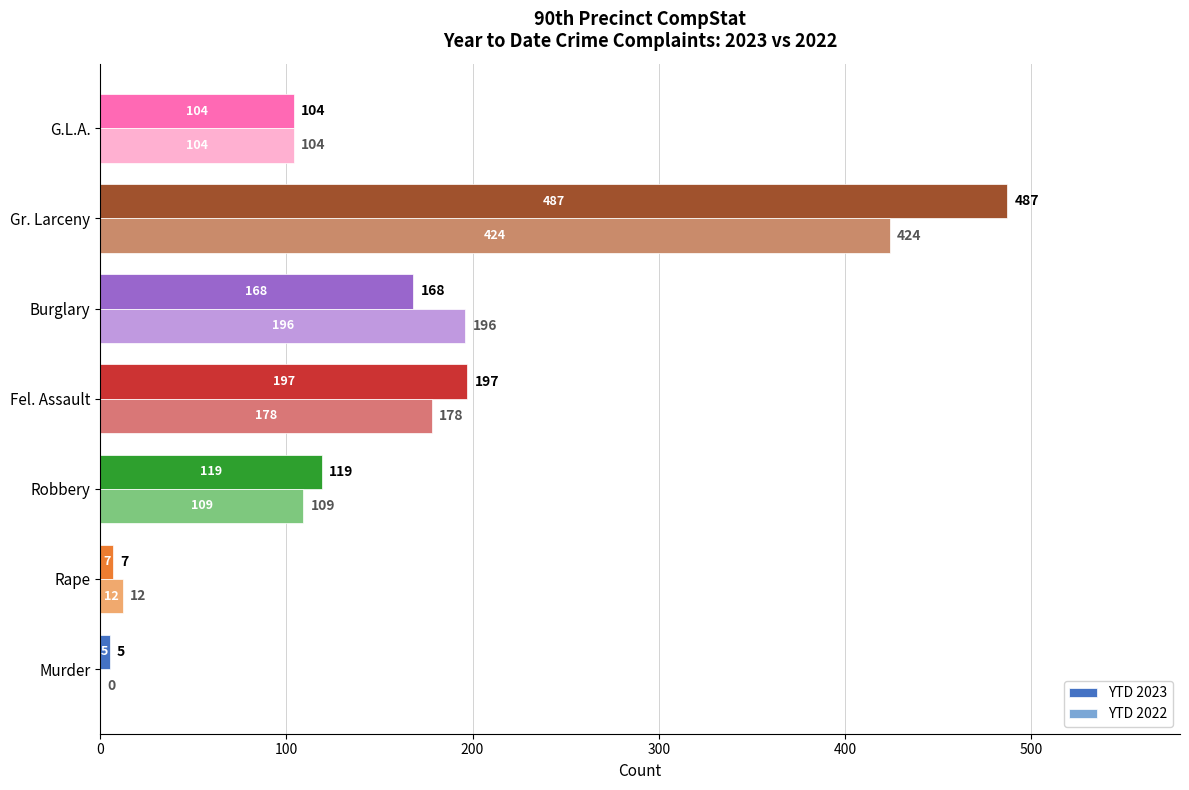

True or false: YTD 2022 has a value of 67 at Robbery.

False